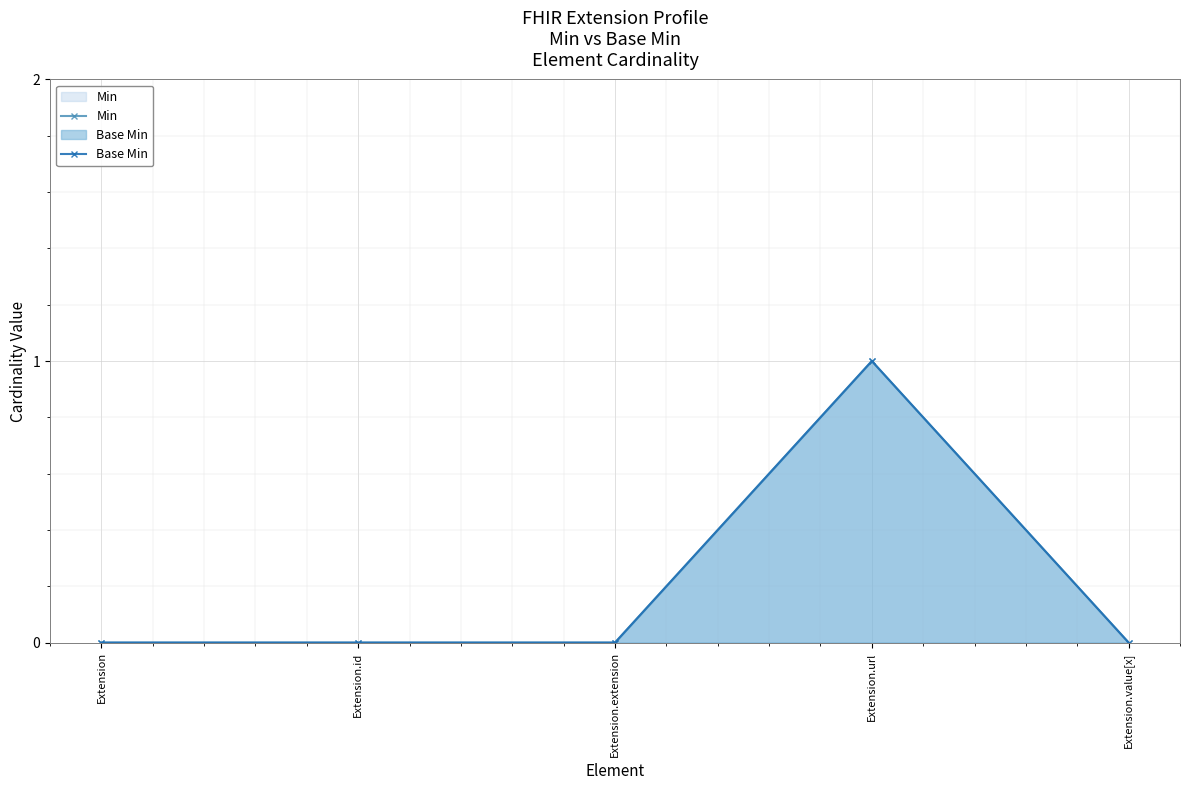

At which category is the sum across all series the highest?

Extension.url